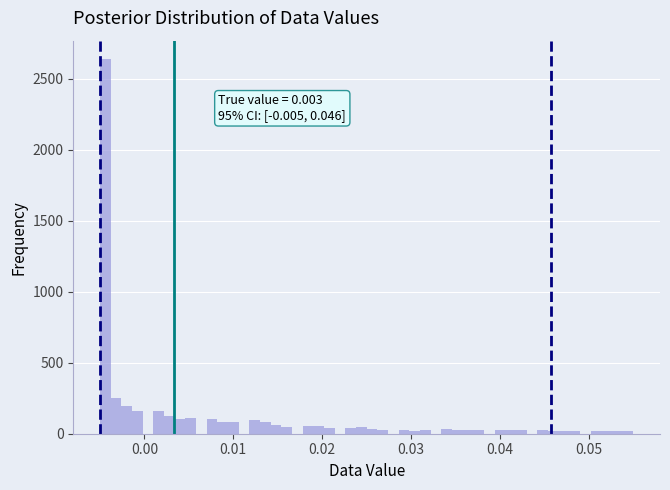

Around what value on the x-axis is the tallest bar? Give the approximate position of its centre, as read against the axis.

-0.004